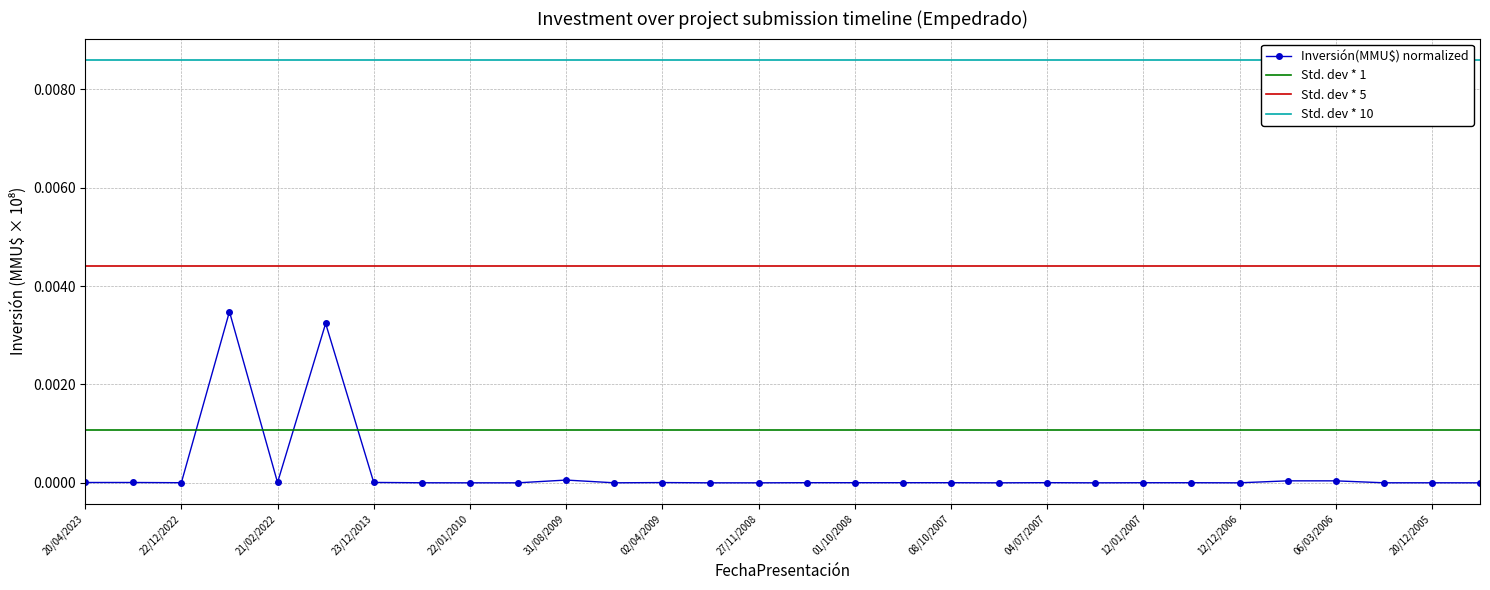

True or false: the data shows 0.0 at 20/04/2023.

True